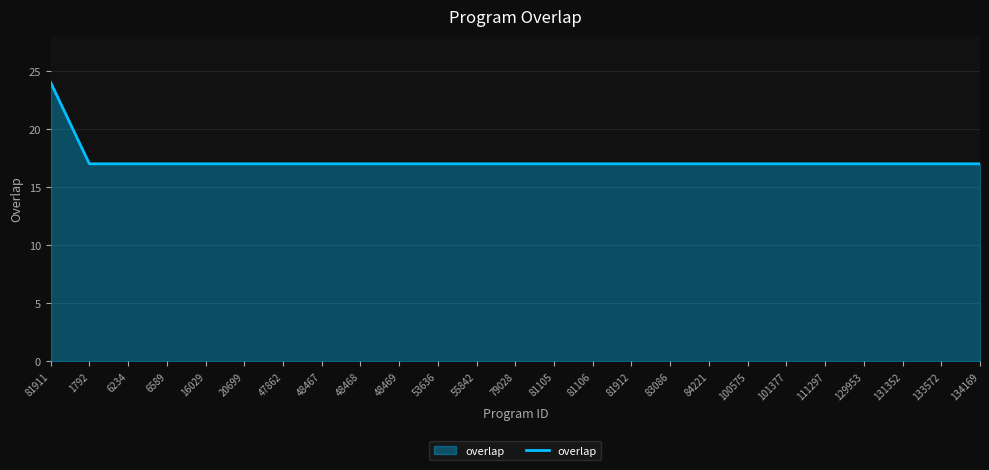

Count the values in the range 17 to 18.

24